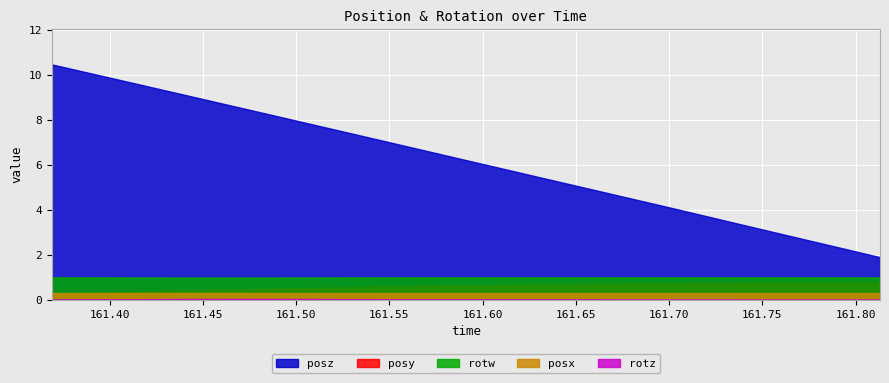

How many data points does each series have?

33